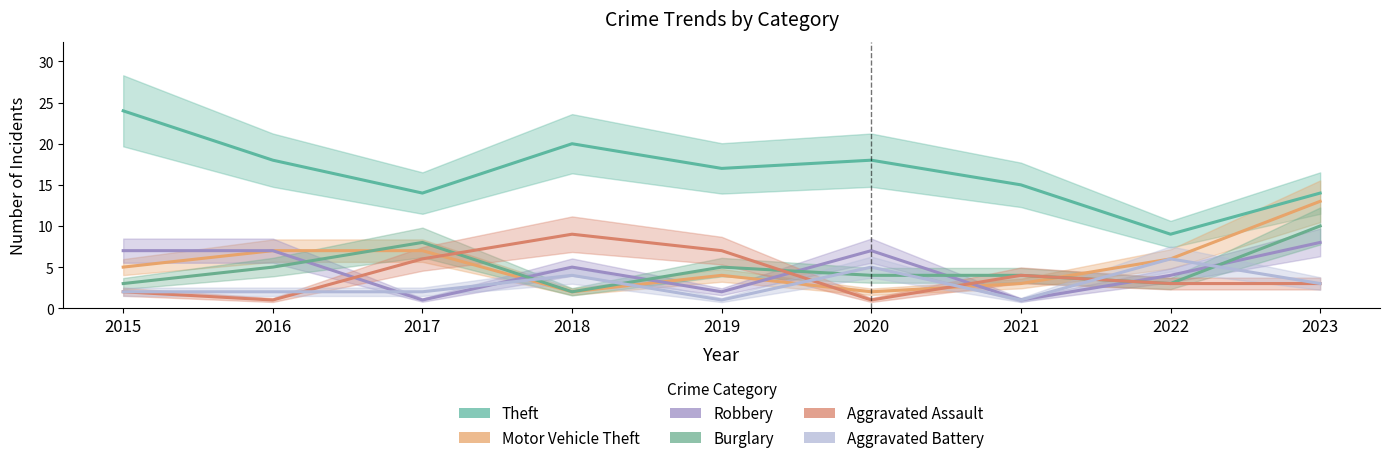

How many intersections are there between Aggravated Battery and Aggravated Assault?

4